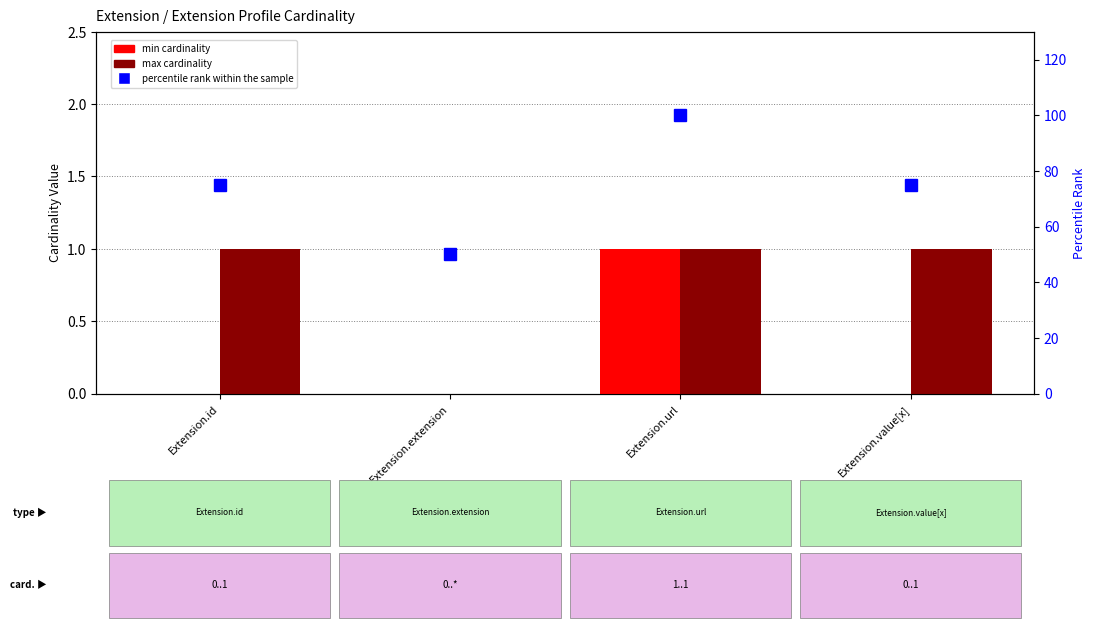

Which label corresponds to the smallest value in the chart?

Extension.id